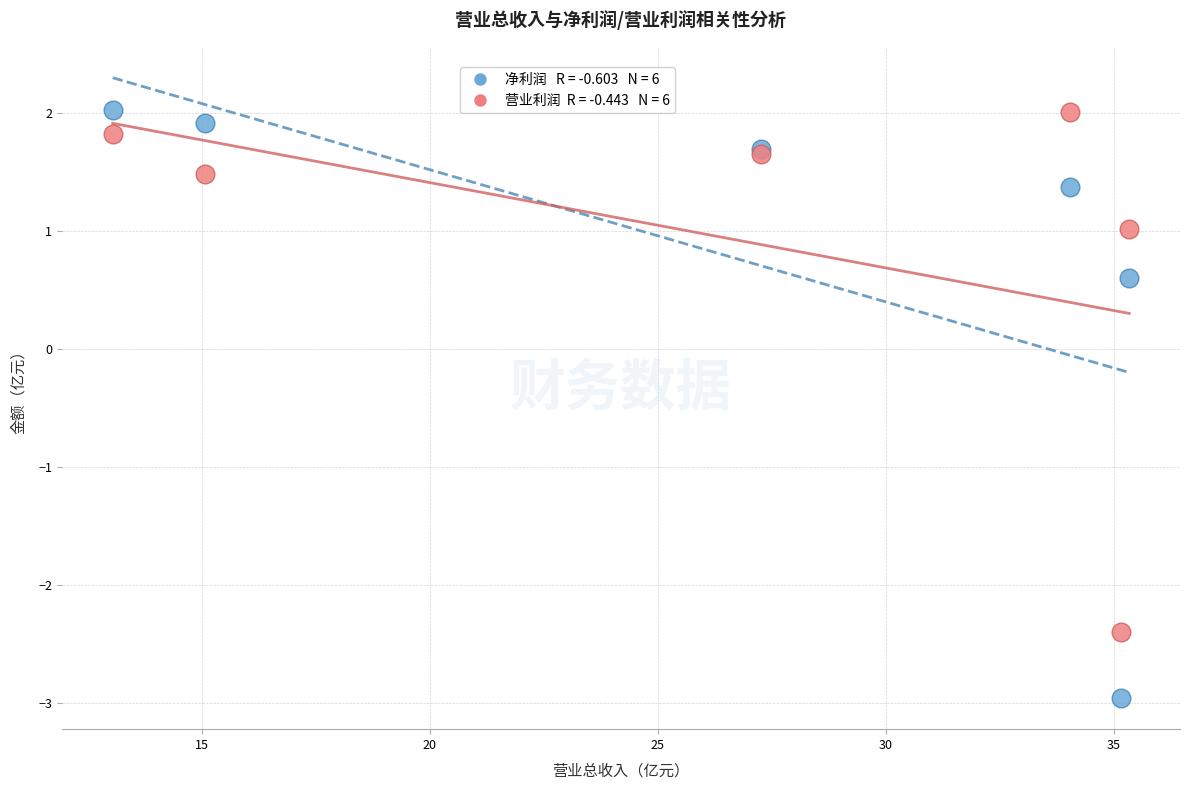

Across all series, what Y value is closest to 0?

0.6